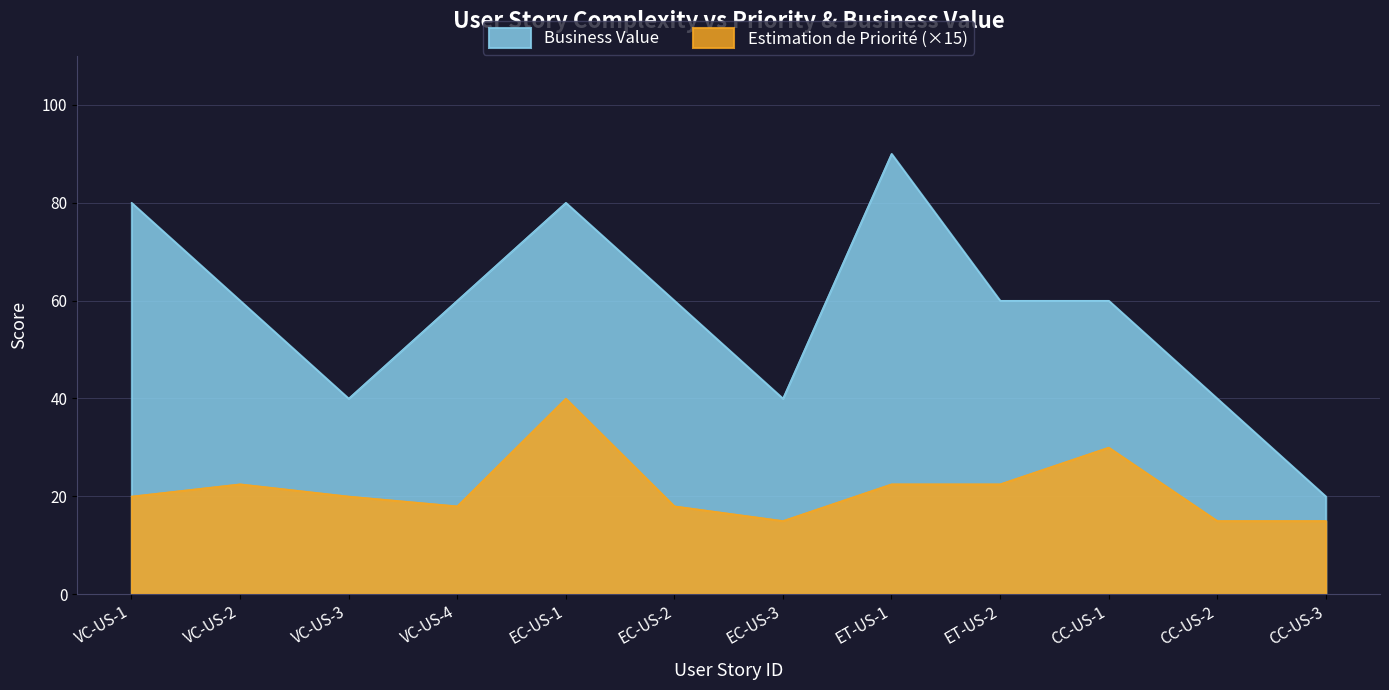

What is the total value across all series at VC-US-3?

60.0